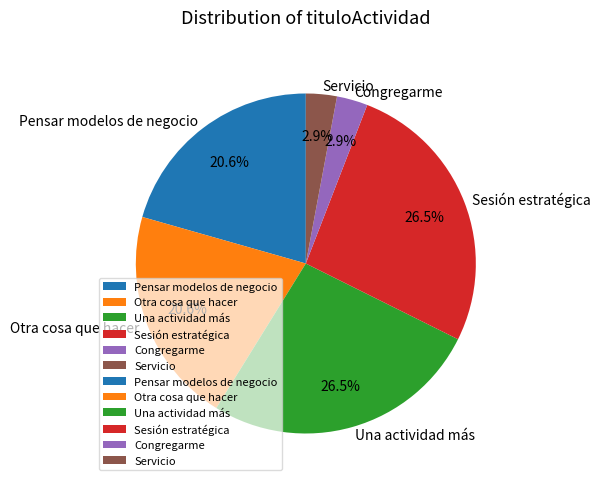

Does Sesión estratégica account for over 50% of the chart?

No